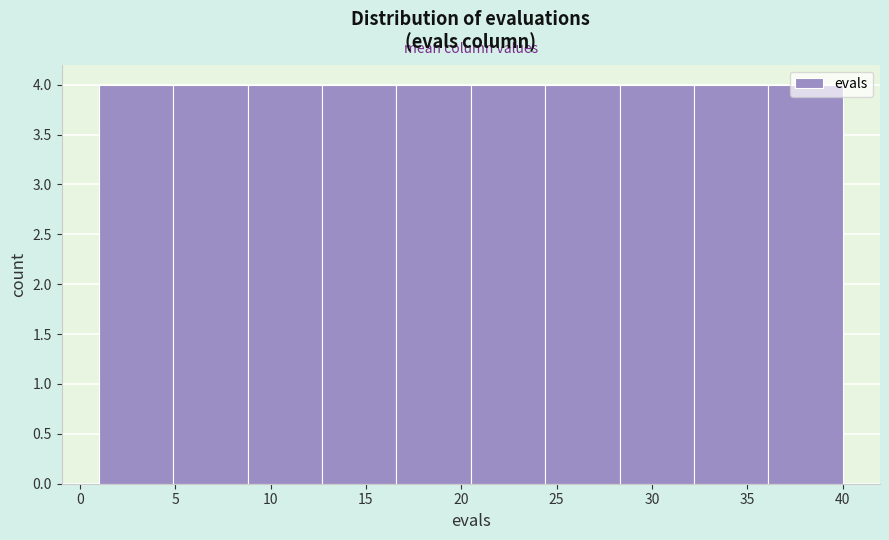

Reading left to right, transcribe this chart: for each bar, give the range it covers on the x-axis and its height. Neither the bar edges nor the heights are printed on the chart, so give them approximately, as read against the axes.

1.0 to 4.9: 4
4.9 to 8.8: 4
8.8 to 12.7: 4
12.7 to 16.6: 4
16.6 to 20.5: 4
20.5 to 24.4: 4
24.4 to 28.3: 4
28.3 to 32.2: 4
32.2 to 36.1: 4
36.1 to 40.0: 4